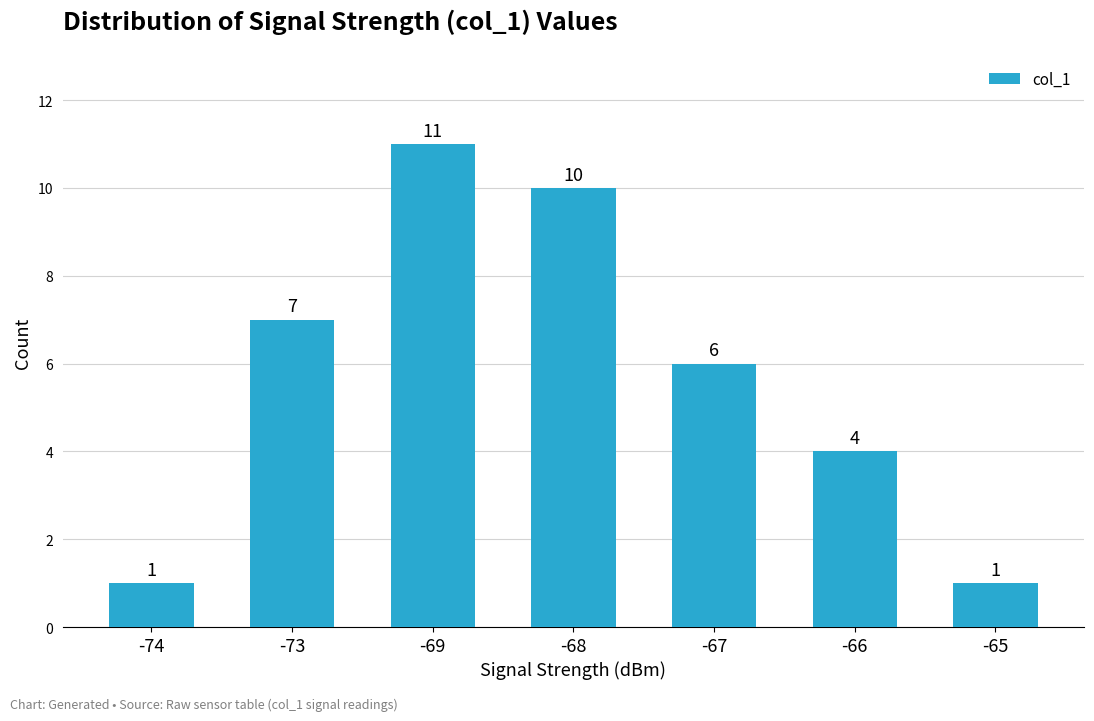

Between -67 and -65, which is larger?

-67